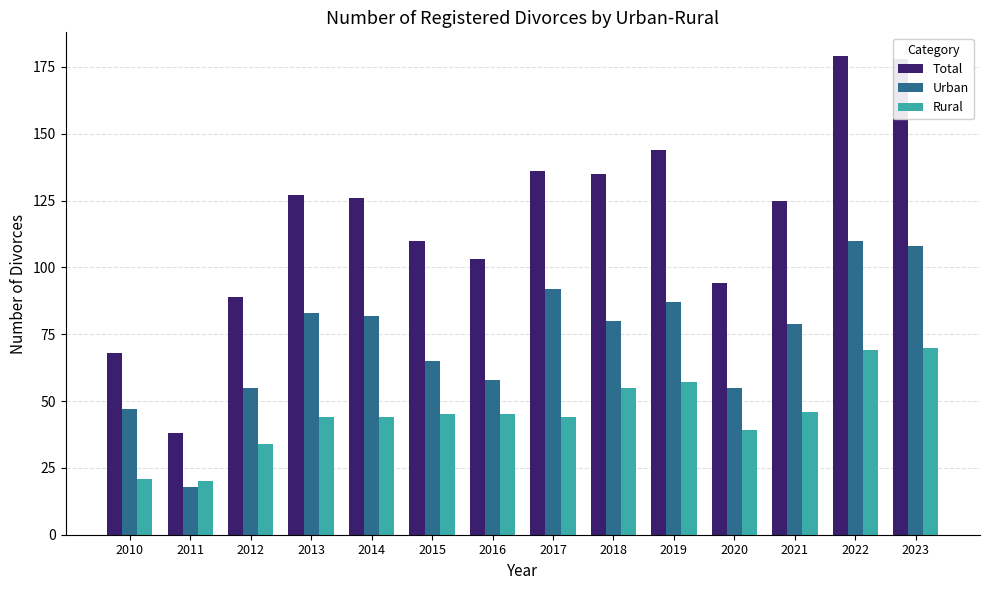

How many data points does each series have?

14